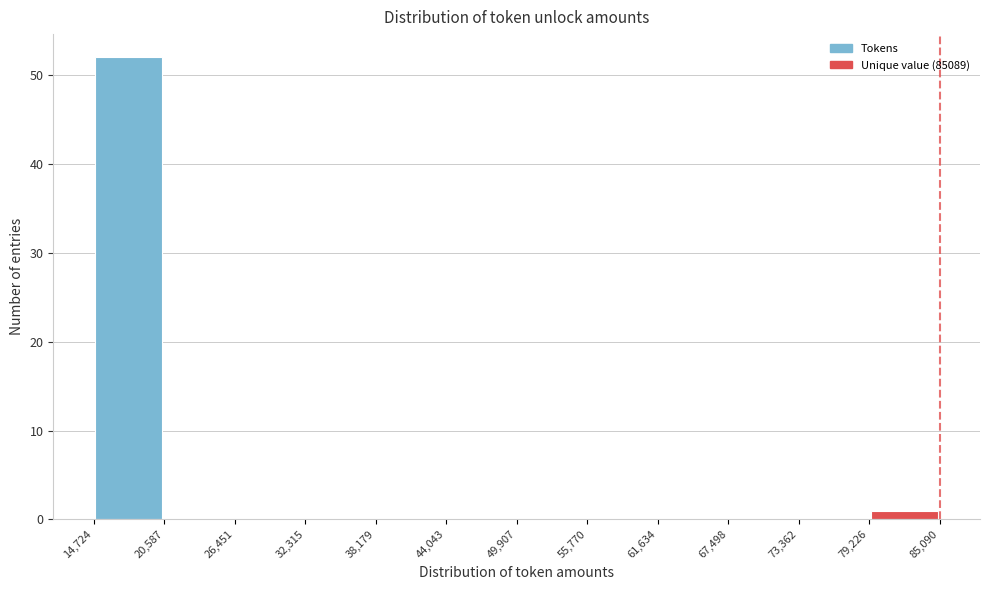

Which range on the x-axis has the tallest bar?

14,724 to 20,587